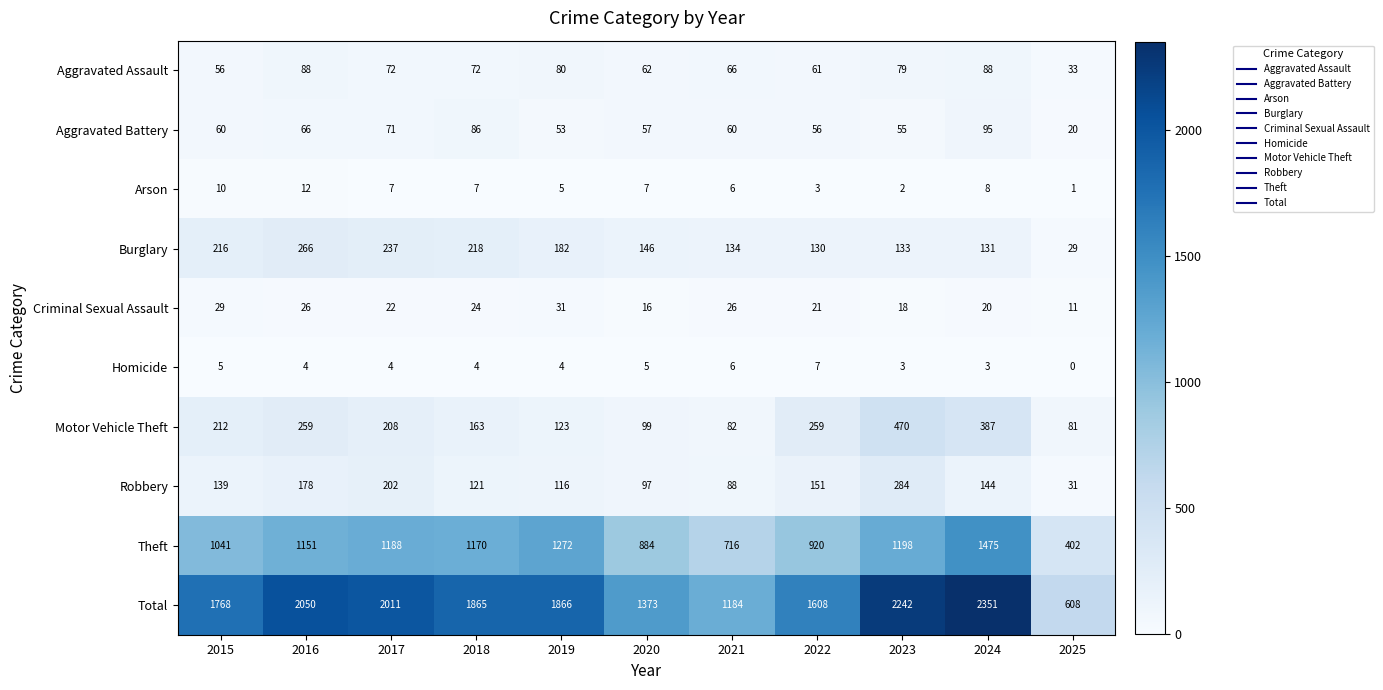

Is it true that Burglary equals 266 at 2016?

True